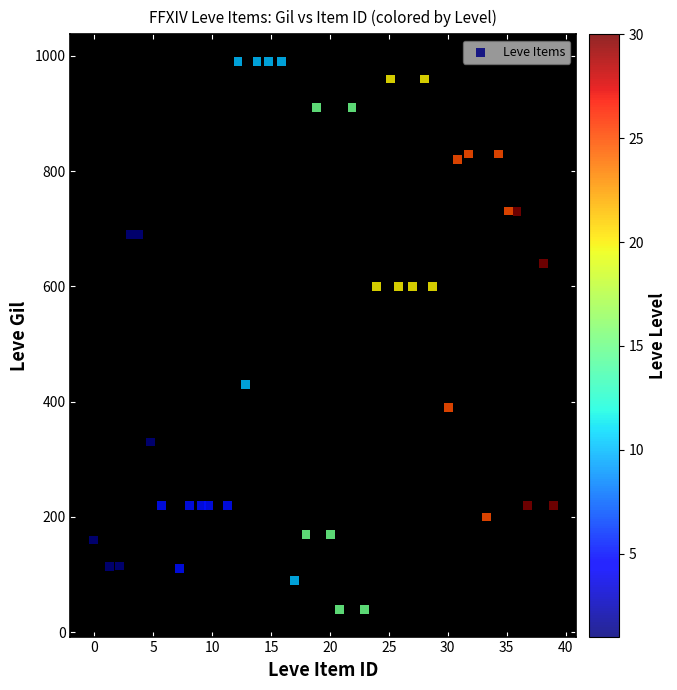

What is the range of Y values (max minus min)?

950